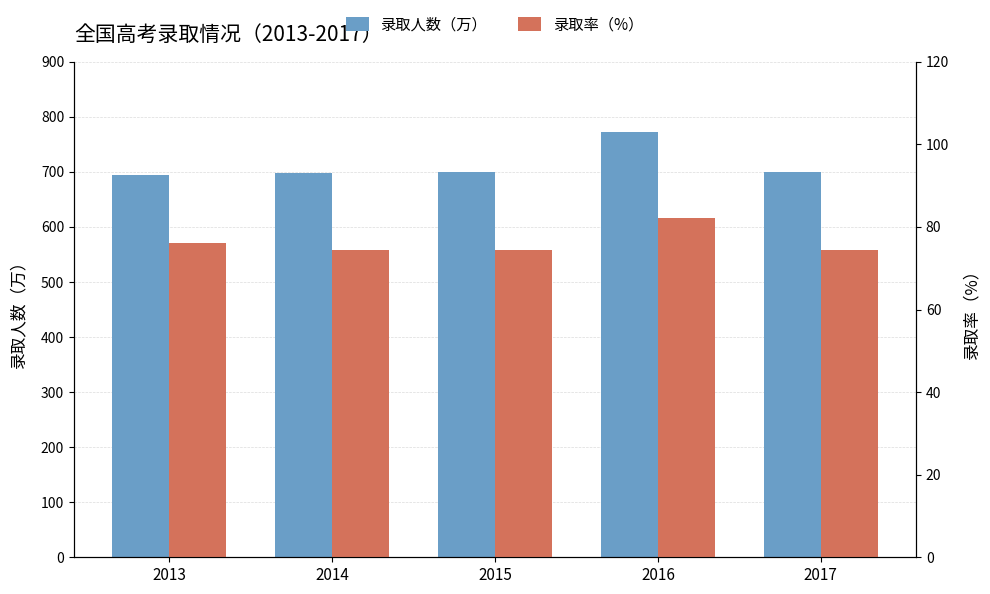

Is it true that 录取人数（万） equals 698.0 at 2014?

True